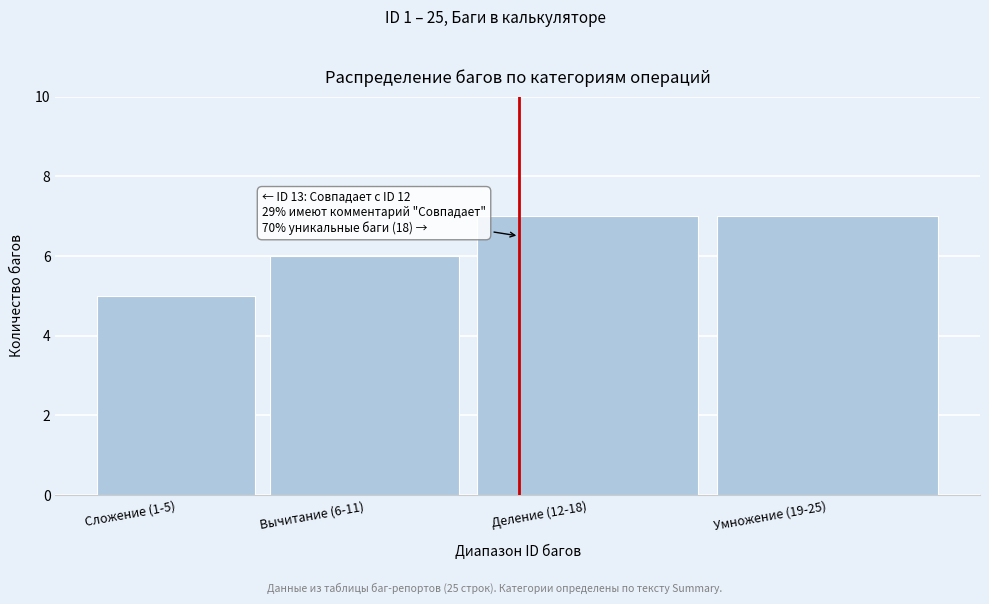

Reading left to right, transcribe all the data shown in this chart.

Сложение (1-5)=5	Вычитание (6-11)=6	Деление (12-18)=7	Умножение (19-25)=7